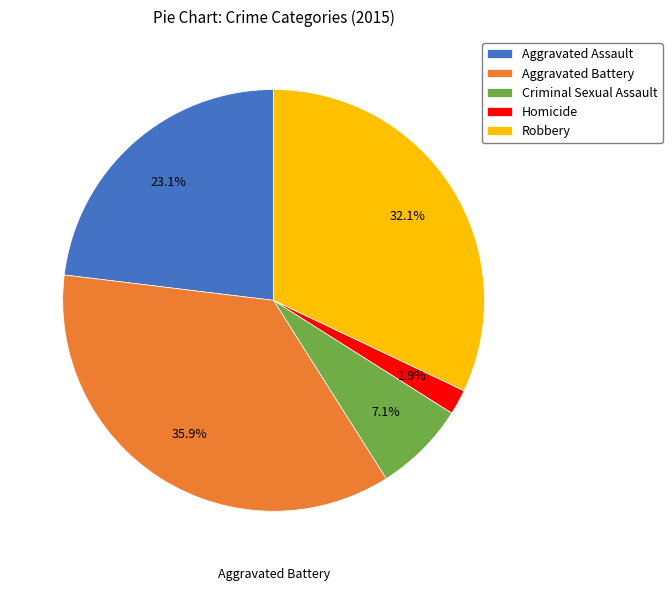

How many slices are in this pie chart?

5